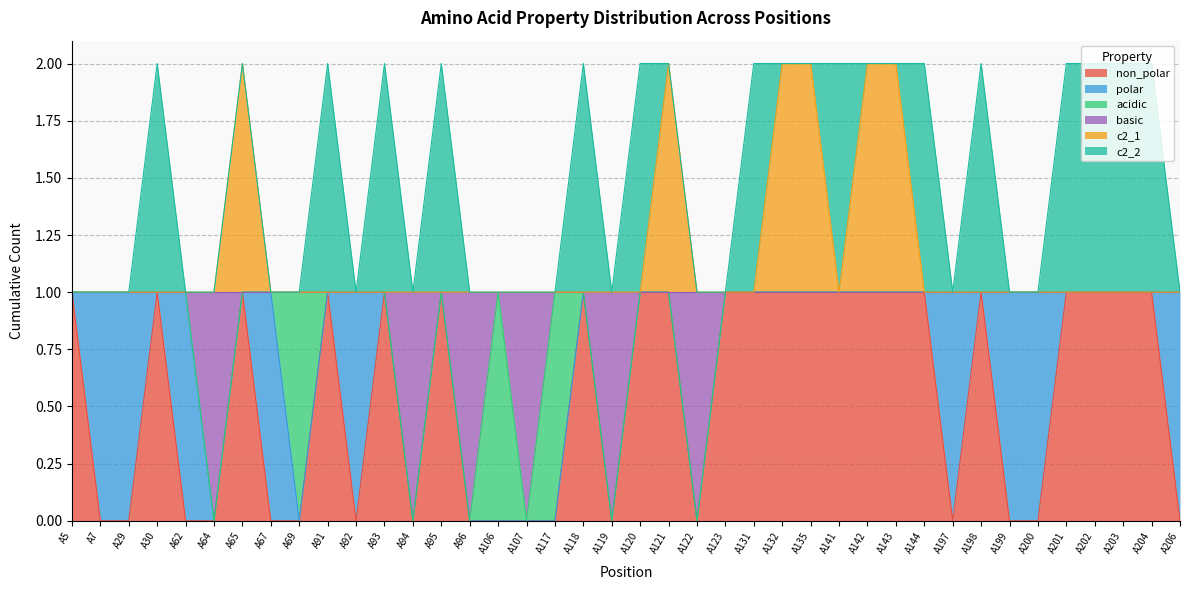

Does the chart display data point markers on the line(s)?

No